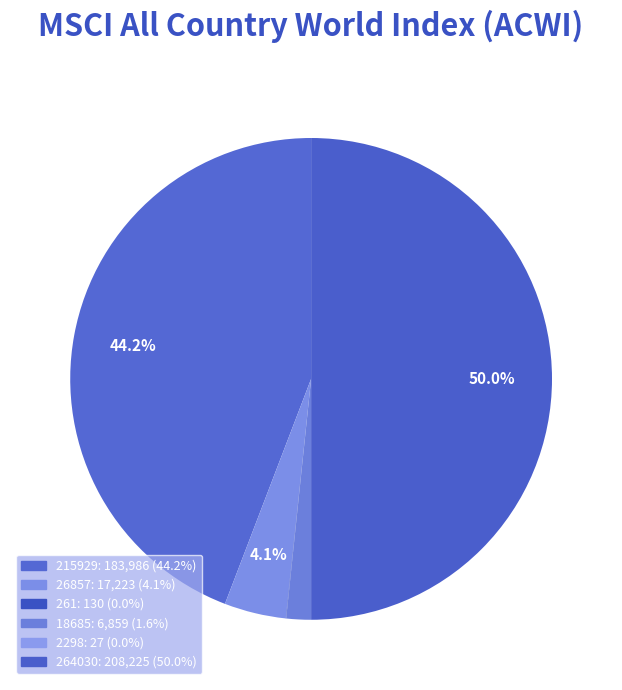

What is the largest slice in the pie chart?

264030